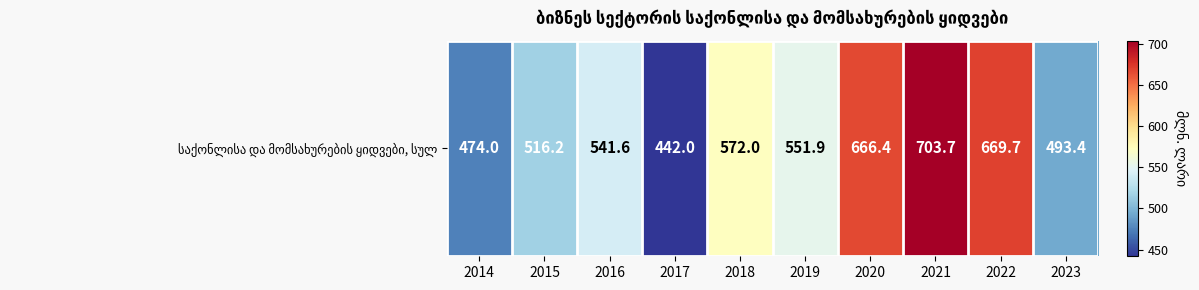

What is the difference between the second highest and minimum values?

227.7